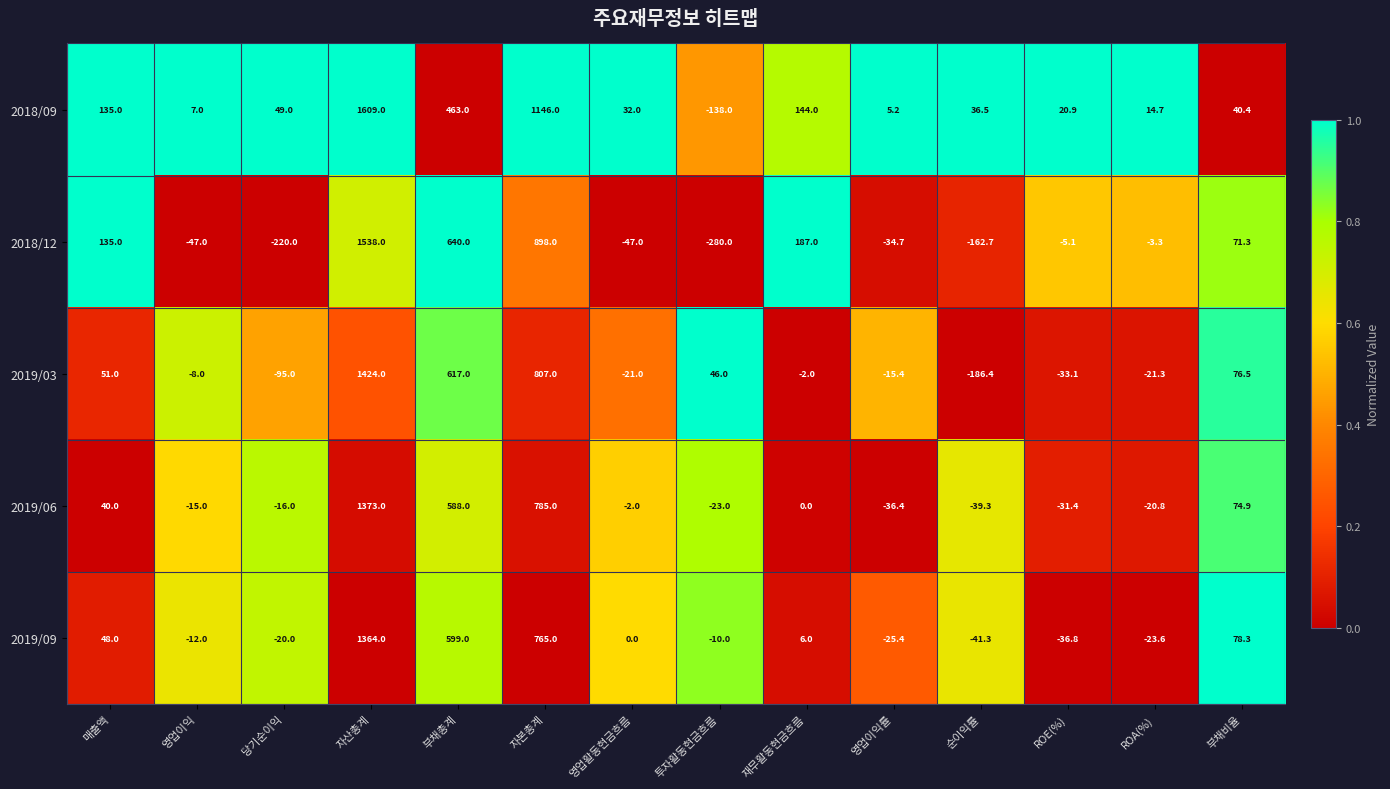

What is the maximum value shown in the chart?

1609.0